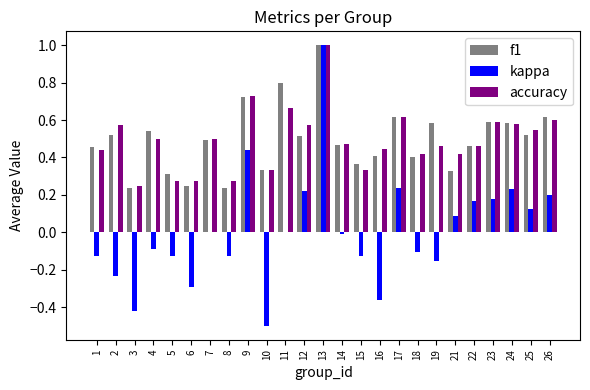

Count the accuracy values in the range 0 to 1.

25